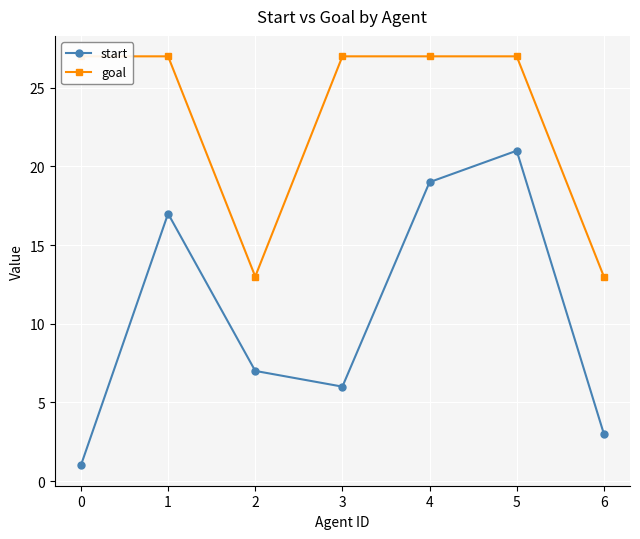

True or false: goal and start intersect in this chart.

False